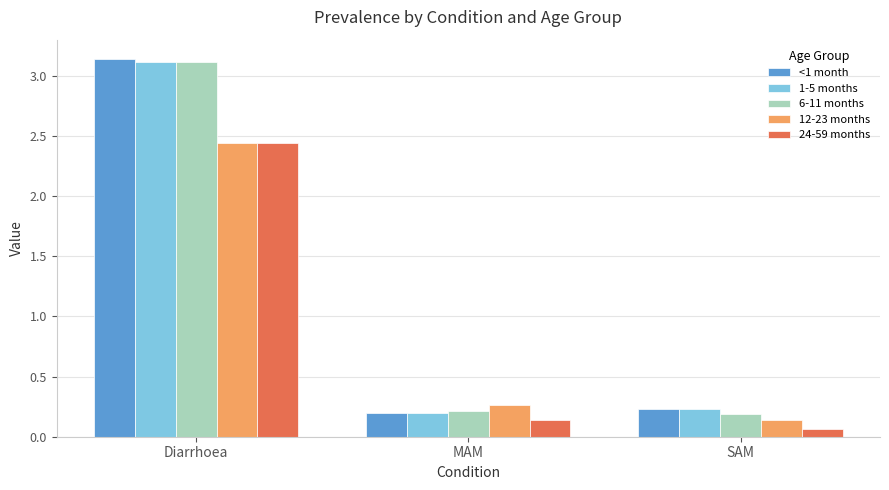

How many data points does each series have?

3